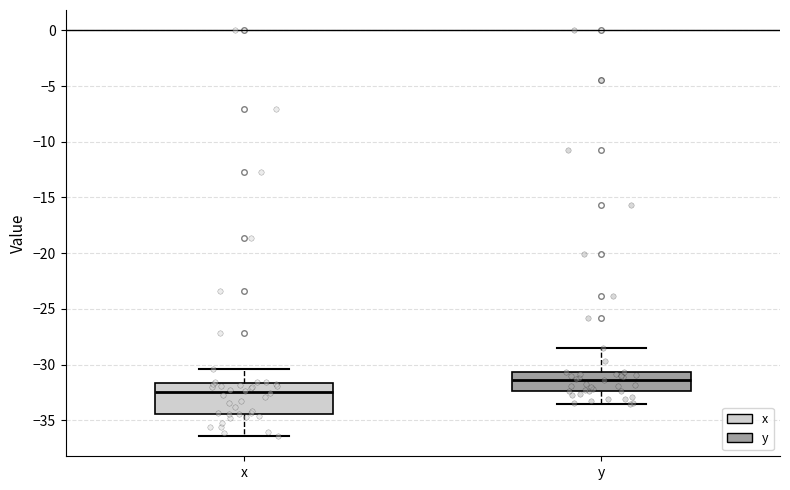

Where does the median line of the box for y sit on the y-axis? The values are not printed on the chart, so give them approximately, as read against the axis.

-31.5